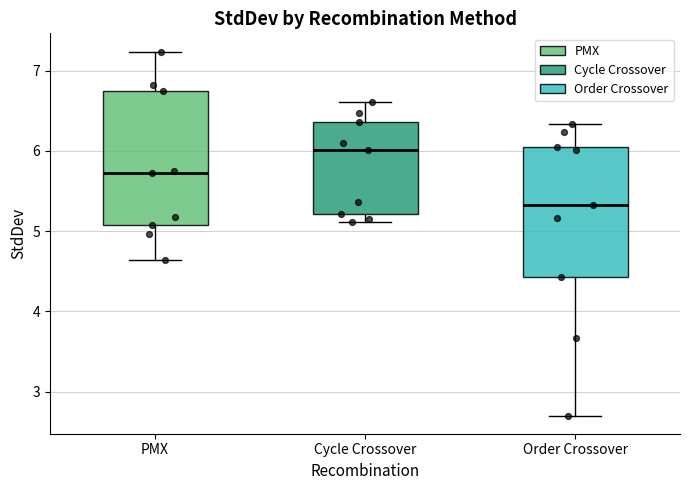

Which box's median line is the highest?

Cycle Crossover